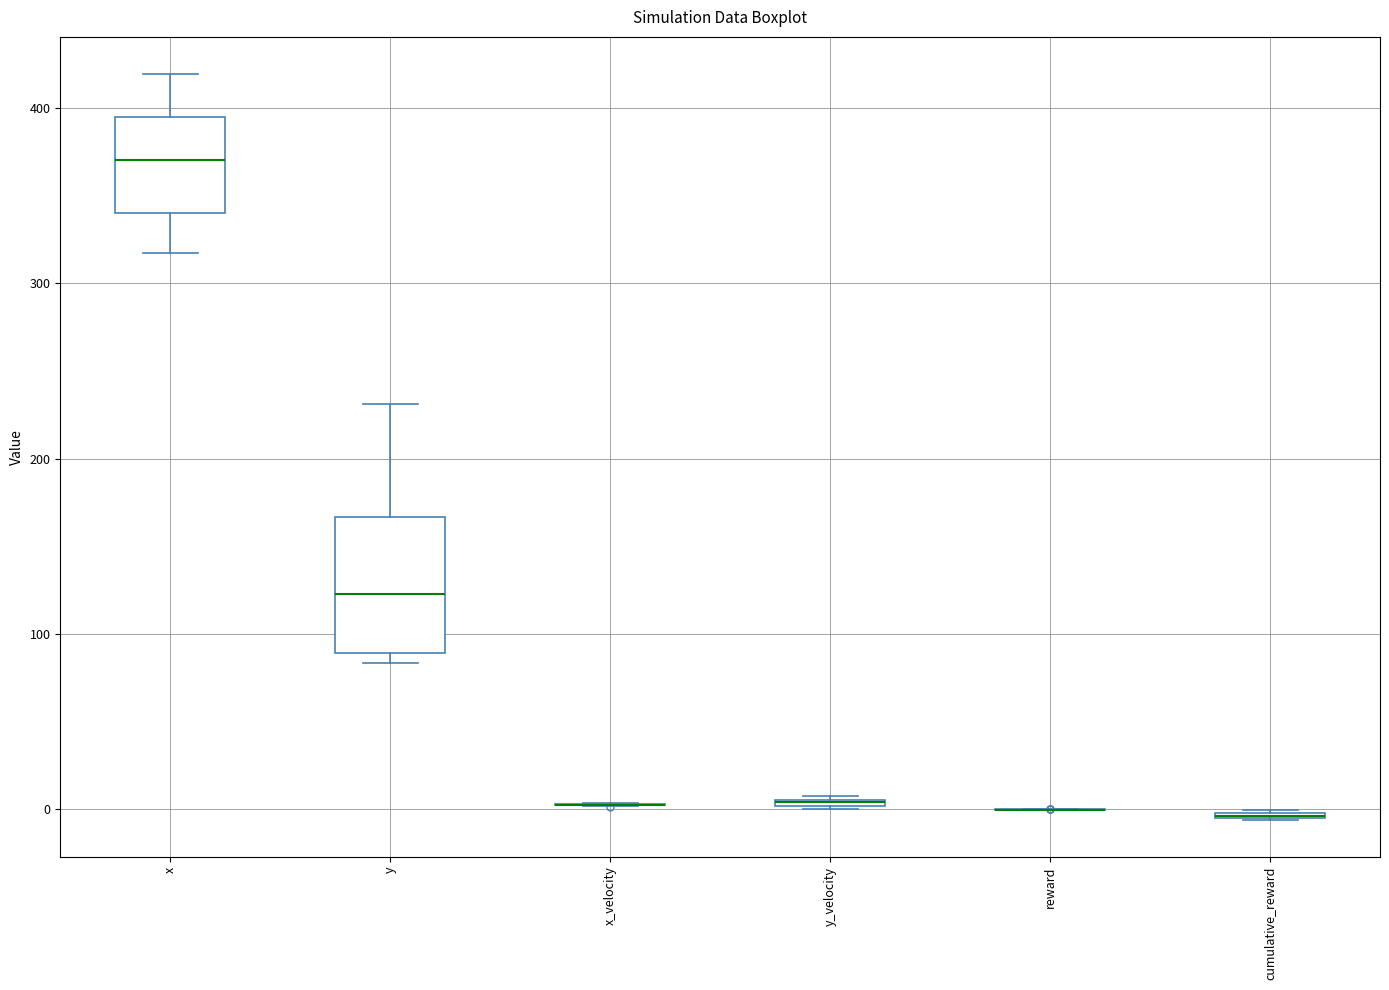

Comparing the boxes themselves (not the whiskers), which one is the tallest?

y